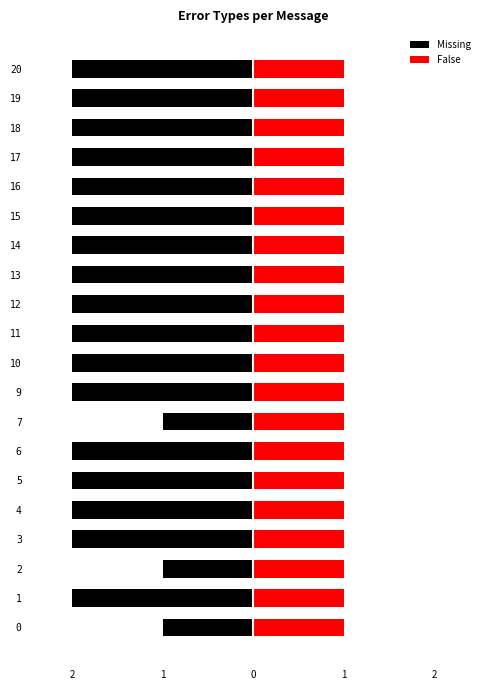

Are the bars horizontal?

Yes